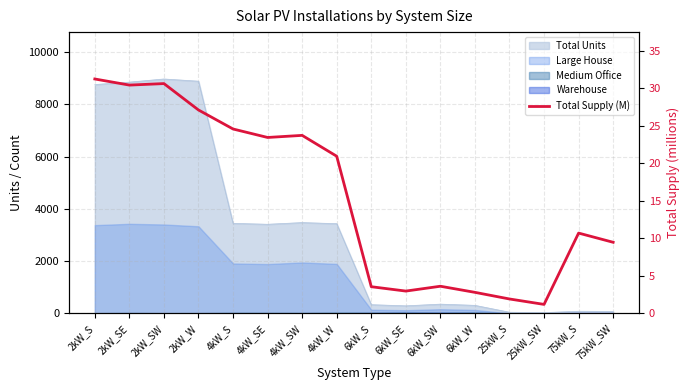

What is the ratio of the value at 4kW_SE to the value at 75kW_SW?

2.5